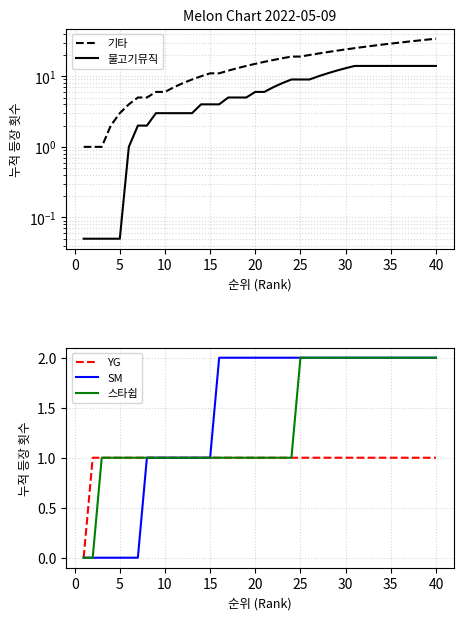

Reading right to left, transcribe all the data shown in this chart.

기타: 34.0	33.0	32.0	31.0	30.0	29.0	28.0	27.0	26.0	25.0	24.0	23.0	22.0	21.0	20.0	19.0	19.0	18.0	17.0	16.0	15.0	14.0	13.0	12.0	11.0	11.0	10.0	9.0	8.0	7.0	6.0	6.0	5.0	5.0	4.0	3.0	2.0	1.0	1.0	1.0
물고기뮤직: 14.0	14.0	14.0	14.0	14.0	14.0	14.0	14.0	14.0	14.0	13.0	12.0	11.0	10.0	9.0	9.0	9.0	8.0	7.0	6.0	6.0	5.0	5.0	5.0	4.0	4.0	4.0	3.0	3.0	3.0	3.0	3.0	2.0	2.0	1.0	0.1	0.1	0.1	0.1	0.1
YG: 1.0	1.0	1.0	1.0	1.0	1.0	1.0	1.0	1.0	1.0	1.0	1.0	1.0	1.0	1.0	1.0	1.0	1.0	1.0	1.0	1.0	1.0	1.0	1.0	1.0	1.0	1.0	1.0	1.0	1.0	1.0	1.0	1.0	1.0	1.0	1.0	1.0	1.0	1.0	0.0
SM: 2.0	2.0	2.0	2.0	2.0	2.0	2.0	2.0	2.0	2.0	2.0	2.0	2.0	2.0	2.0	2.0	2.0	2.0	2.0	2.0	2.0	2.0	2.0	2.0	2.0	1.0	1.0	1.0	1.0	1.0	1.0	1.0	1.0	0.0	0.0	0.0	0.0	0.0	0.0	0.0
스타쉽: 2.0	2.0	2.0	2.0	2.0	2.0	2.0	2.0	2.0	2.0	2.0	2.0	2.0	2.0	2.0	2.0	1.0	1.0	1.0	1.0	1.0	1.0	1.0	1.0	1.0	1.0	1.0	1.0	1.0	1.0	1.0	1.0	1.0	1.0	1.0	1.0	1.0	1.0	0.0	0.0